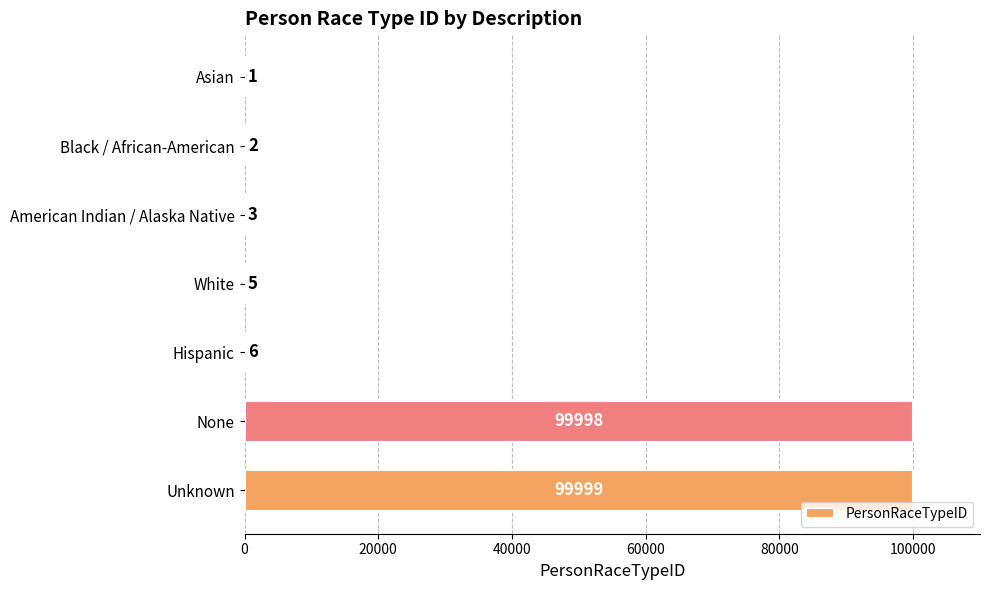

Reading top to bottom, transcribe all the data shown in this chart.

Asian=1	Black / African-American=2	American Indian / Alaska Native=3	White=5	Hispanic=6	None=99998	Unknown=99999